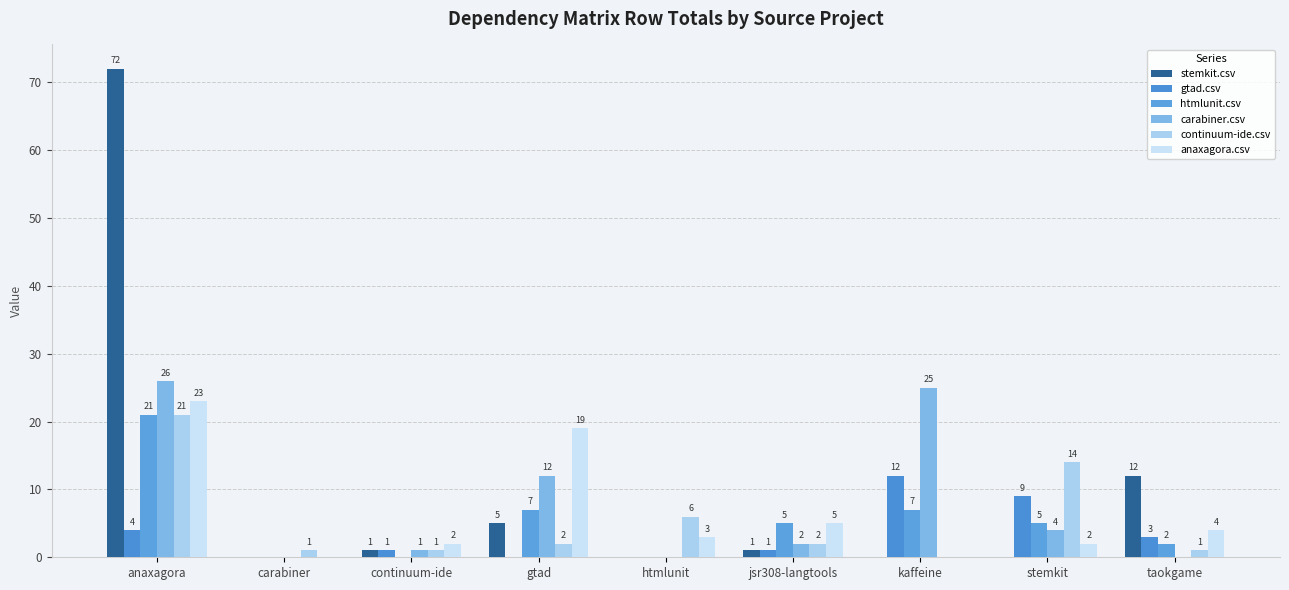

The value of gtad.csv at htmlunit is 0. True or false?

True